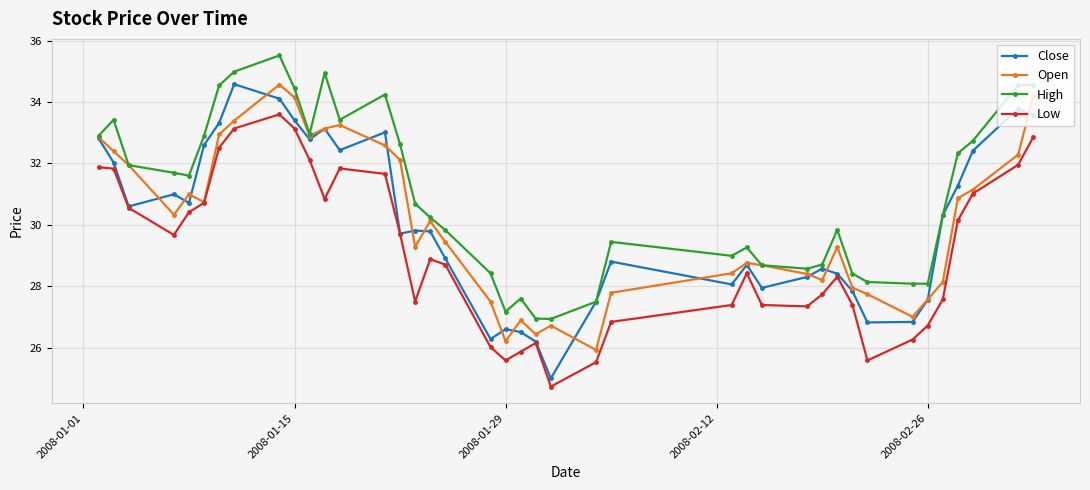

Which series has the largest total across all categories?

High